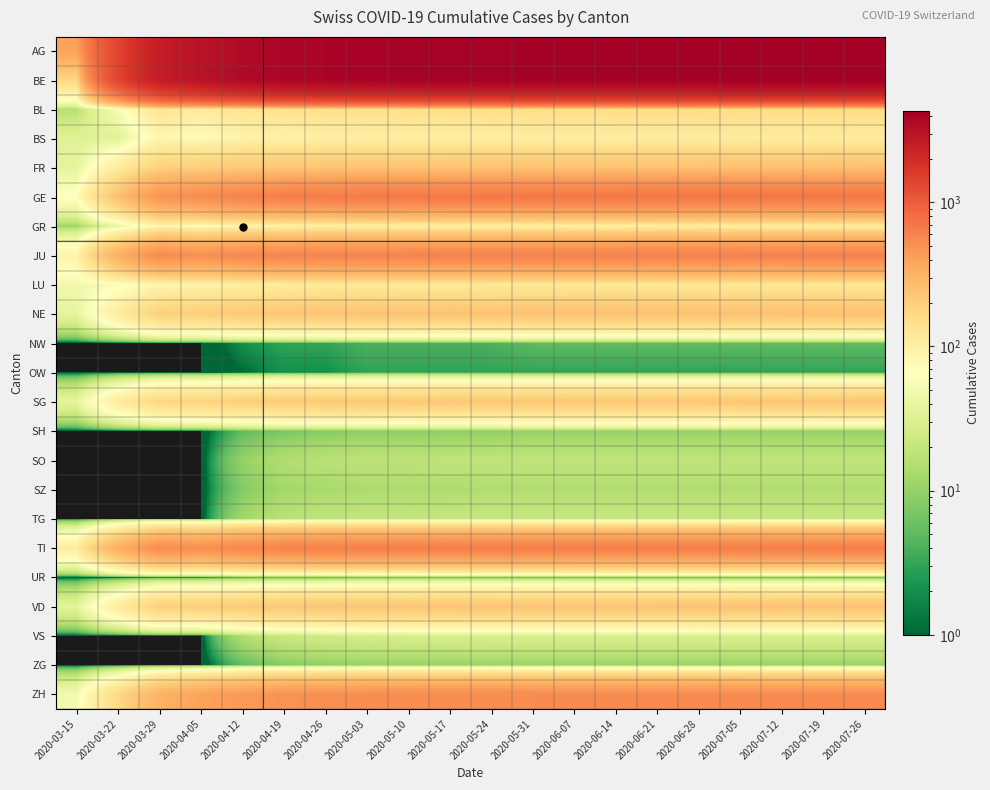

List the series in order of their peak value, highest first.

AG, BE, GE, TI, JU, ZH, FR, NE, VD, SG, BL, LU, BS, GR, VS, TG, SO, SZ, SH, ZG, NW, UR, OW